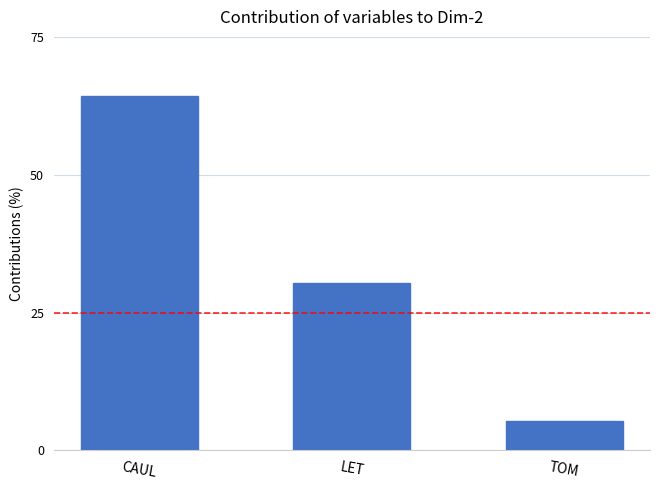

How many data points are less than 30?

1